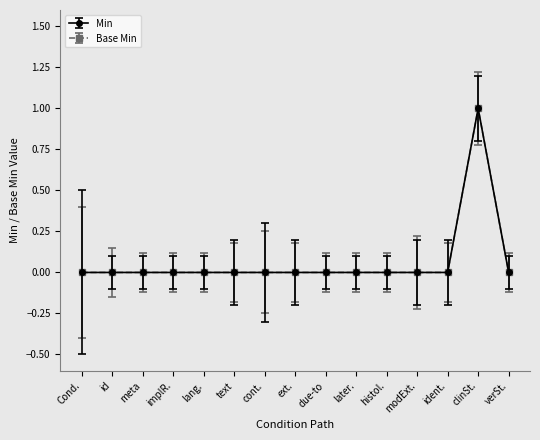

Which series has the largest total across all categories?

Min